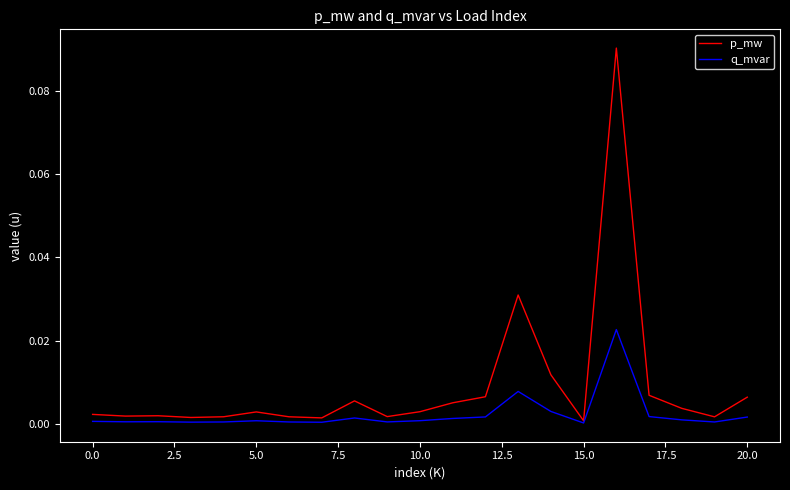

List the series in order of their overall mean, lowest first.

q_mvar, p_mw